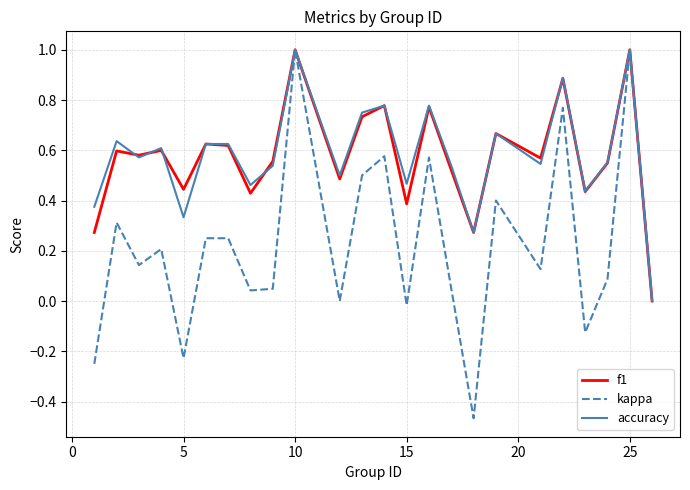

What is the highest value of the kappa series?

1.0